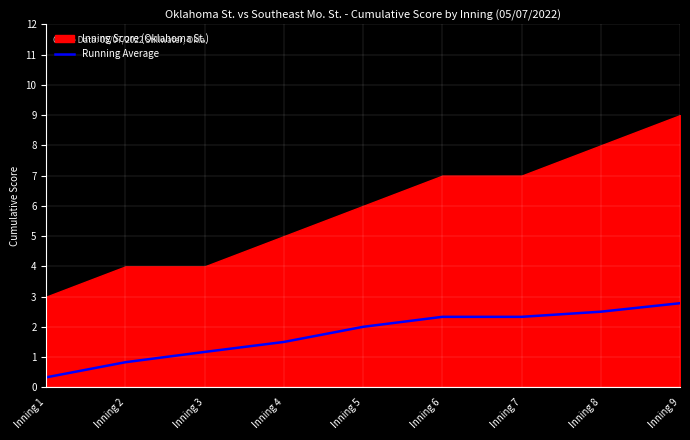

Is it true that Running Average equals 1.5 at Inning 4?

True